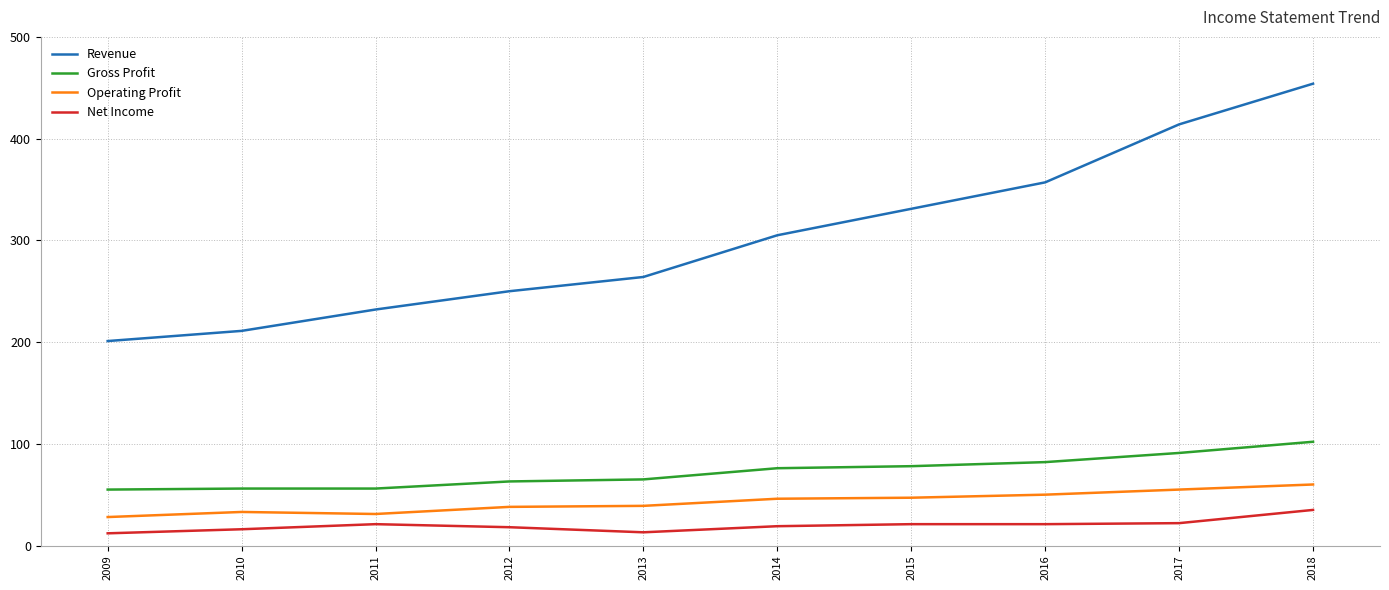

True or false: Gross Profit and Operating Profit cross at least once.

False